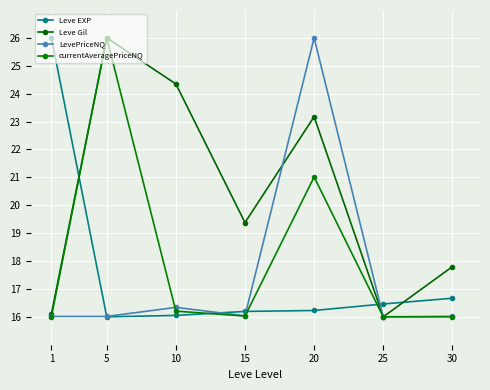

At which label is Leve Gil closest to 21?

15